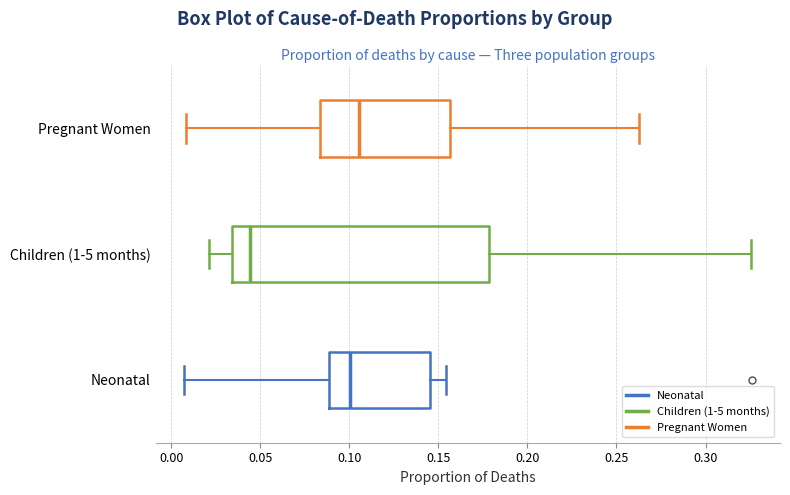

Comparing the boxes themselves (not the whiskers), which one is the widest?

Children (1-5 months)